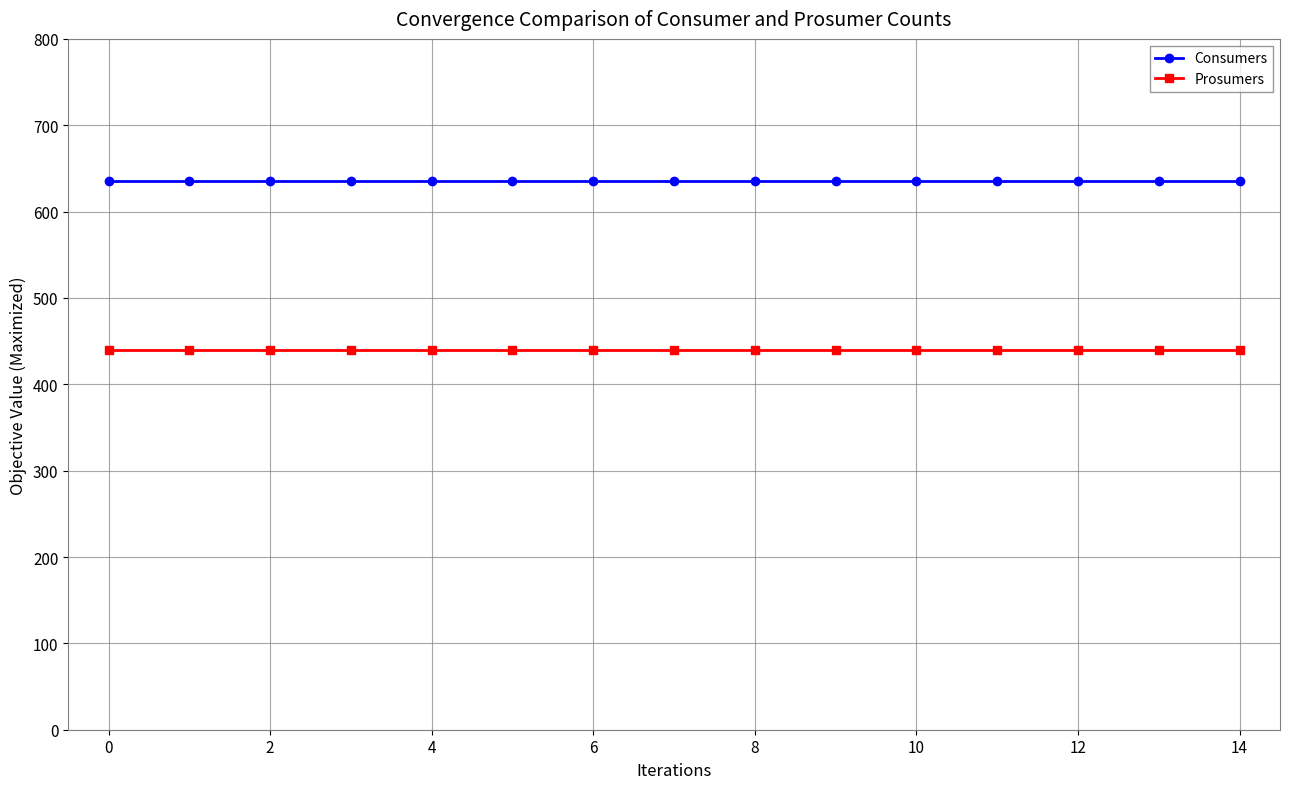

What are all the series names shown in the legend?

Consumers, Prosumers